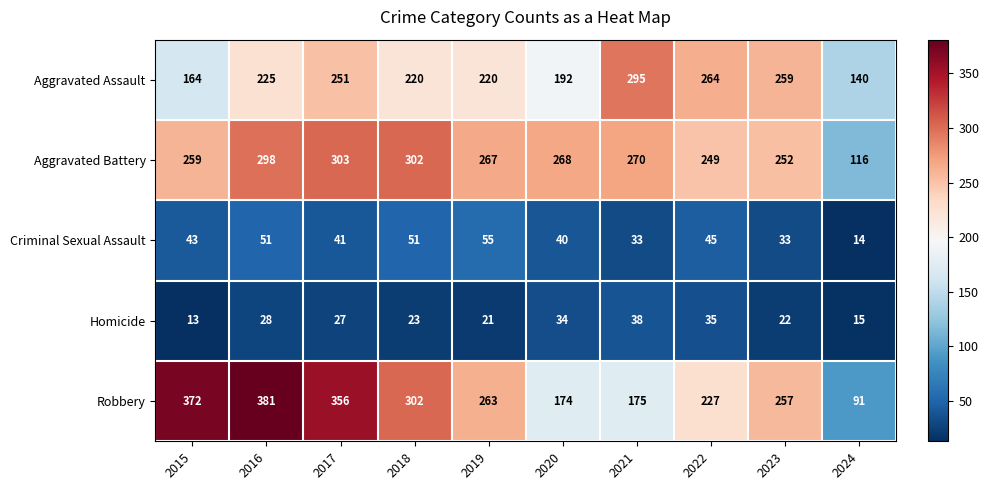

What is the smallest value displayed?

13